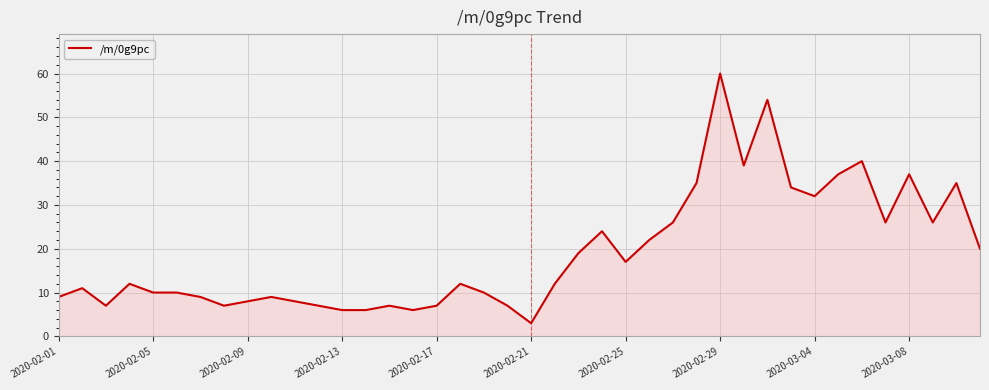

What is the maximum value shown in the chart?

60